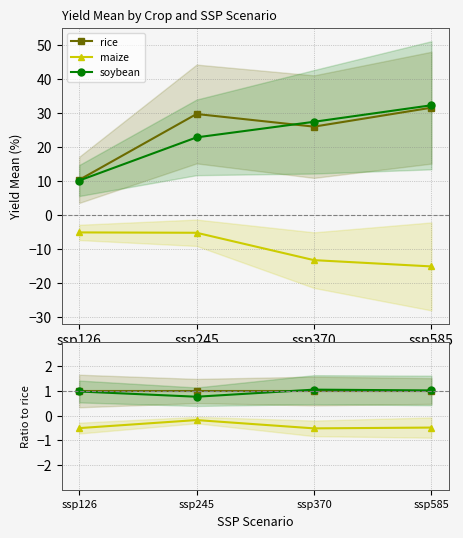

List the labels in order of soybean/rice value, largest first.

ssp370, ssp585, ssp126, ssp245